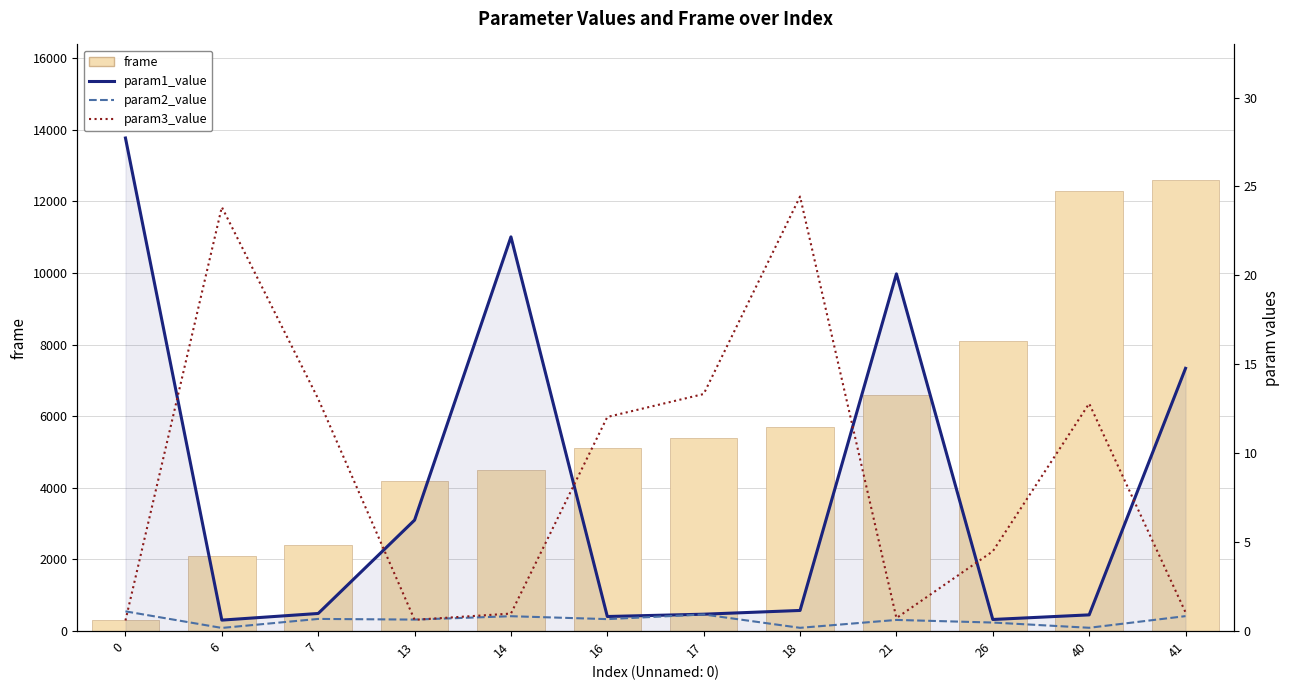

Are the bars horizontal?

No